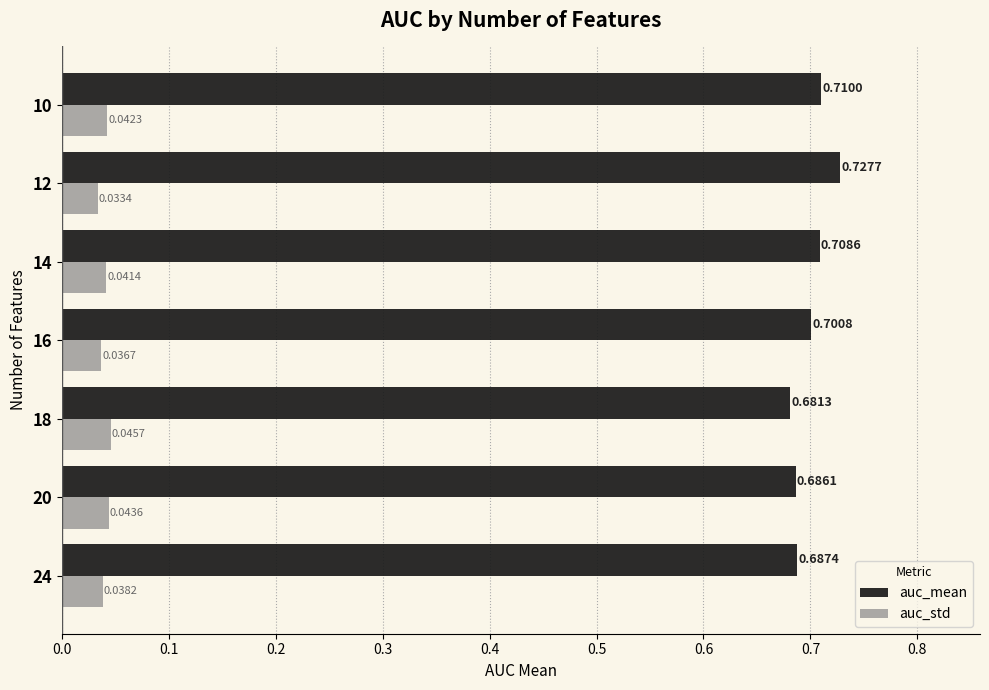

Which label corresponds to the largest value in the chart?

12